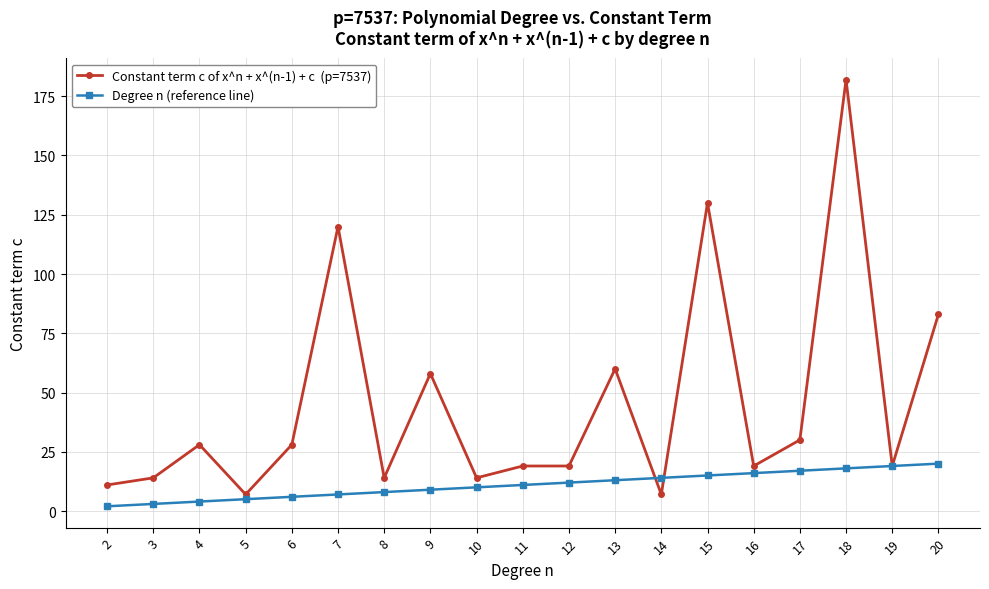

At which category is the sum across all series the highest?

18